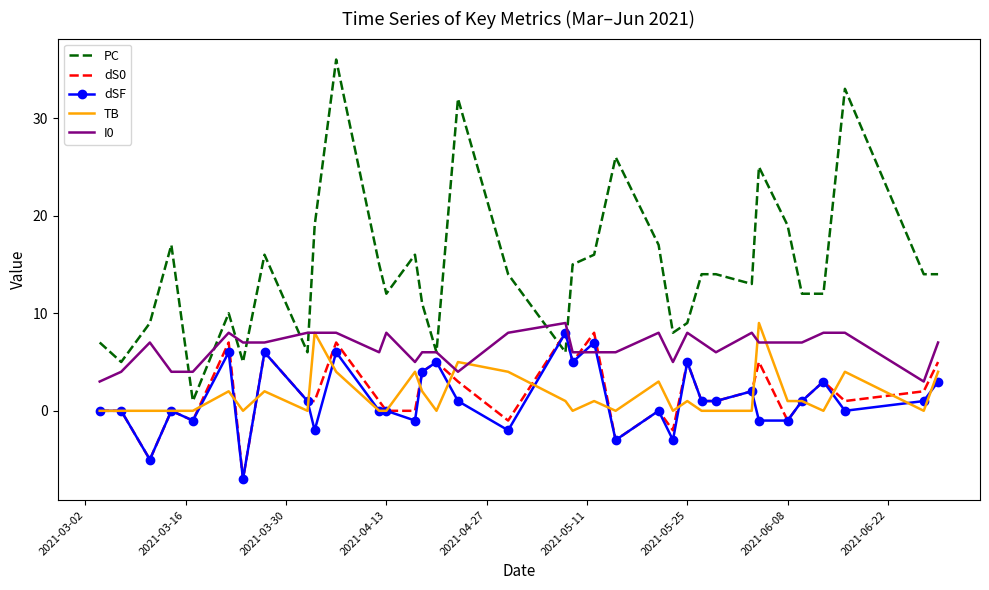

What is the minimum value for dS0?

-7